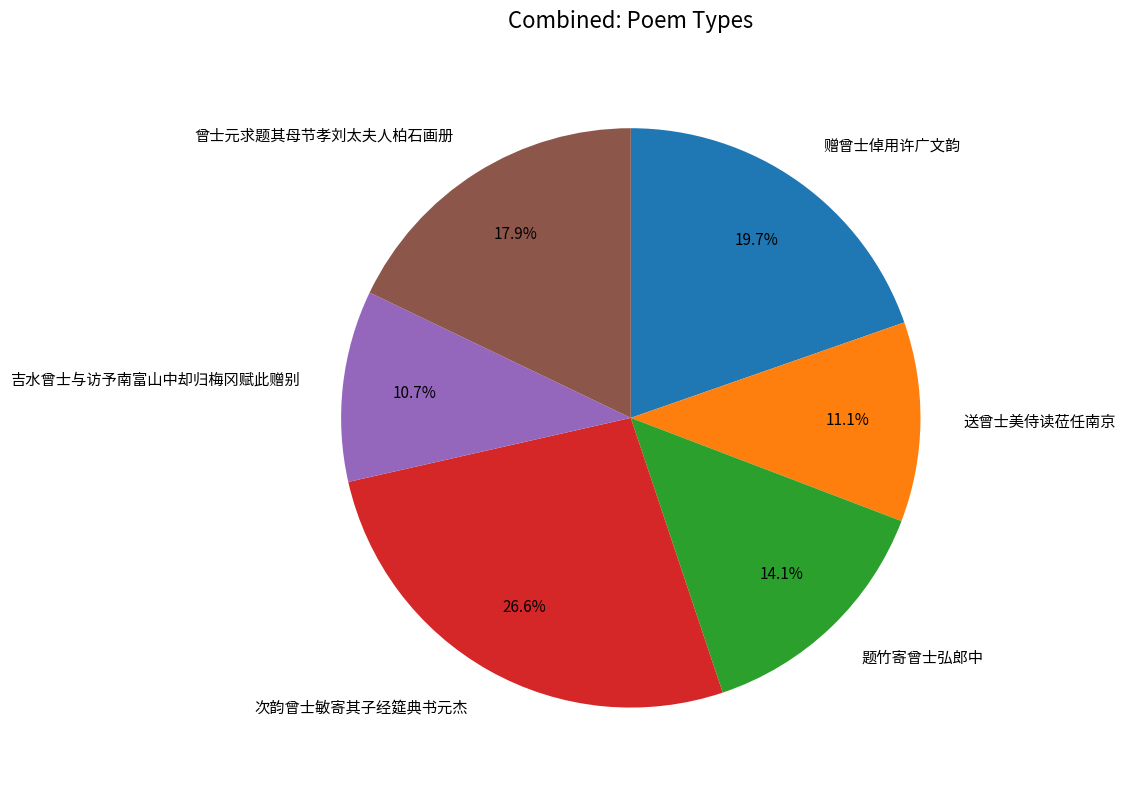

Which has a higher value, 吉水曾士与访予南富山中却归梅冈赋此赠别 or 曾士元求题其母节孝刘太夫人柏石画册?

曾士元求题其母节孝刘太夫人柏石画册